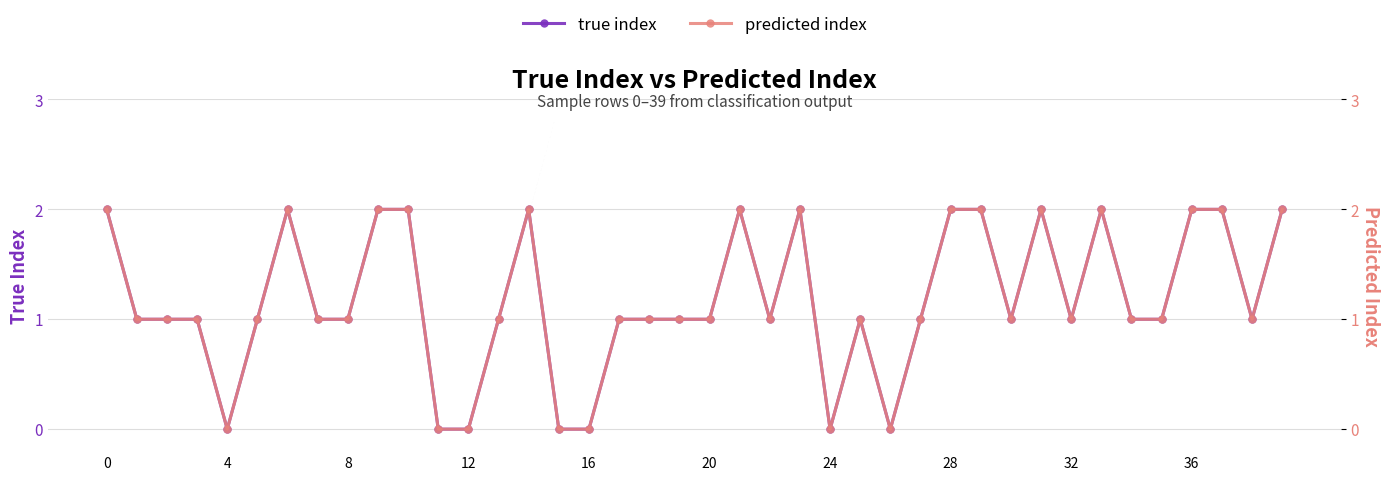

True or false: true index and predicted index intersect in this chart.

False